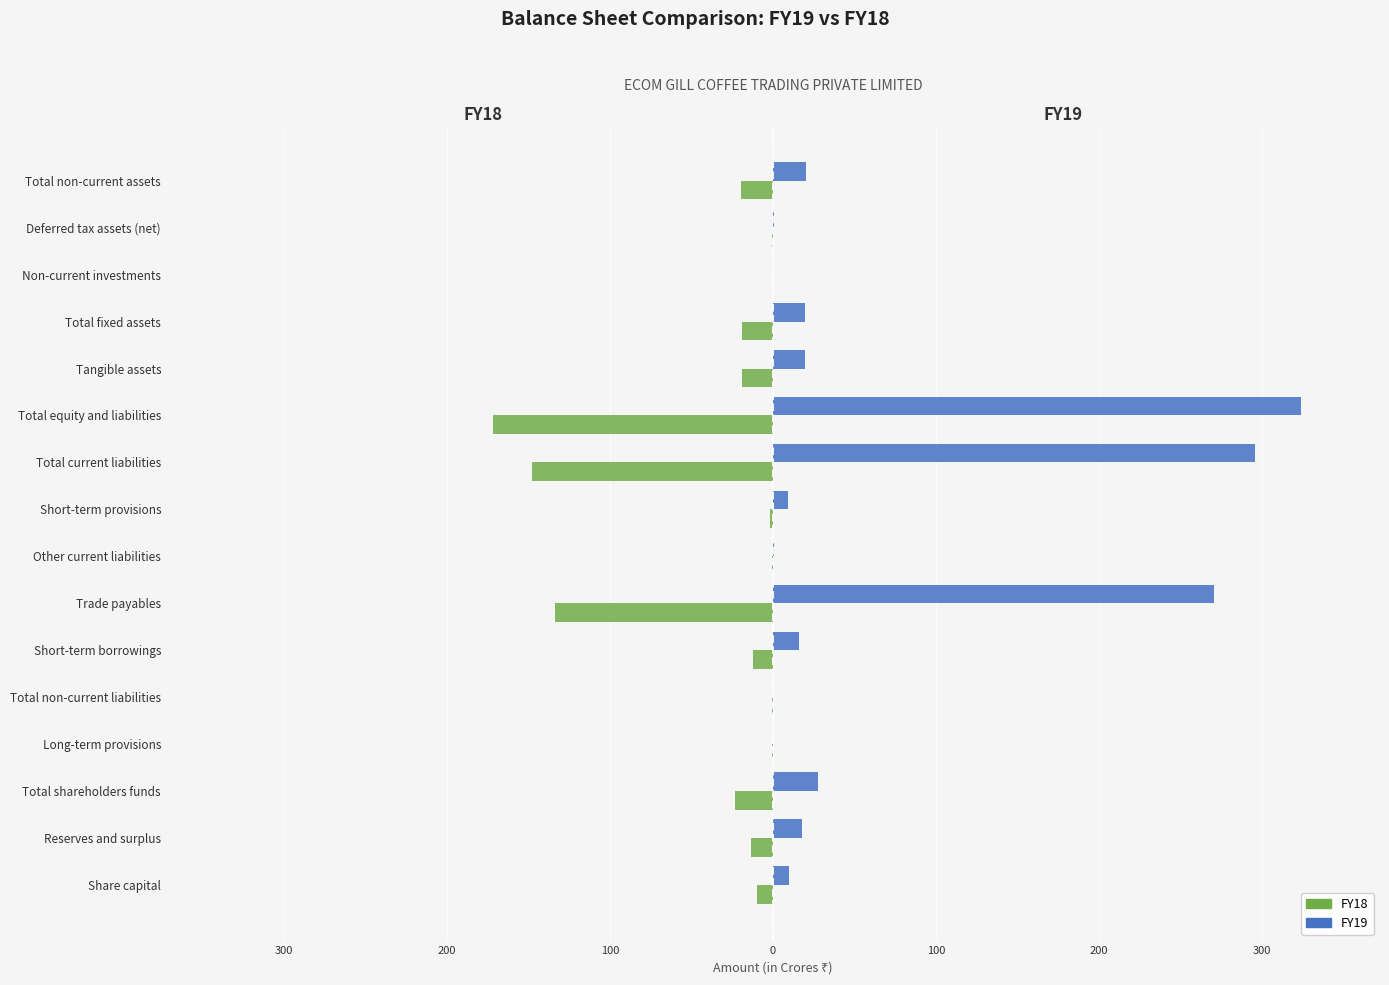

What are all the series names shown in the legend?

FY18, FY19